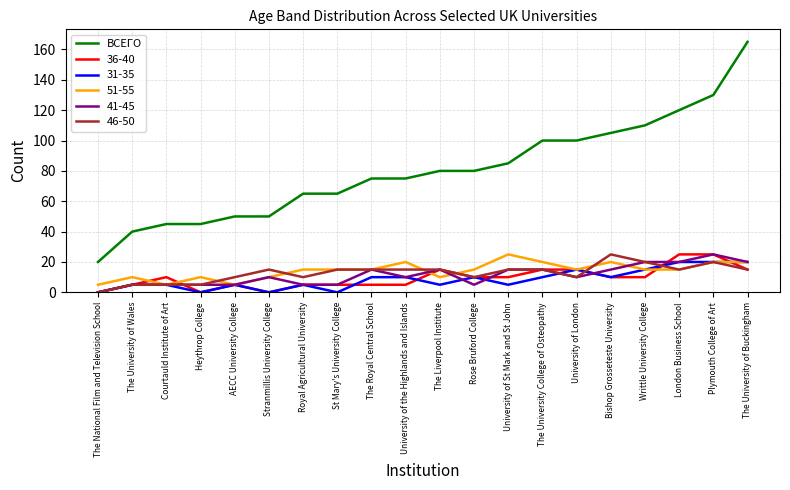

The value of 31-35 at Bishop Grosseteste University is 17. True or false?

False